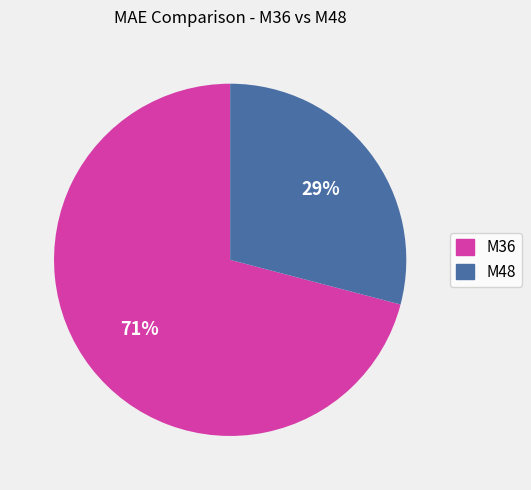

To the nearest percent, what is the difference between the M48 and M36 slice percentages?

42%